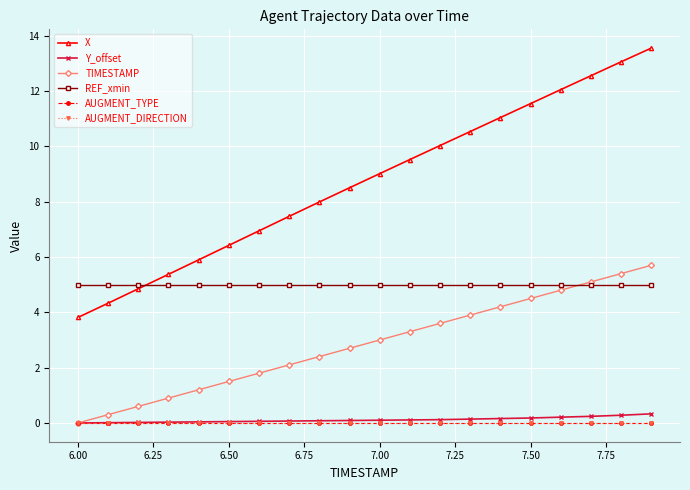

What is the sum of all Y_offset values?

2.3